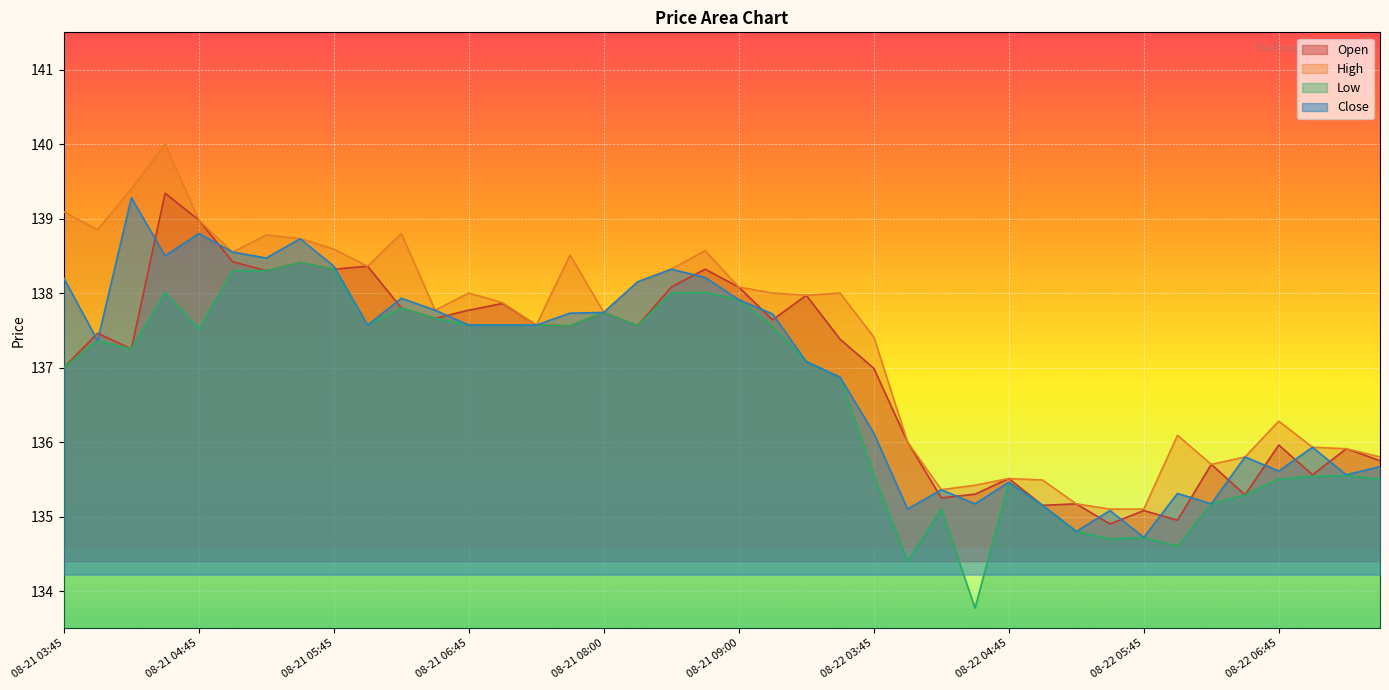

The value of High at 08-22 03:45 is 137.4. True or false?

True